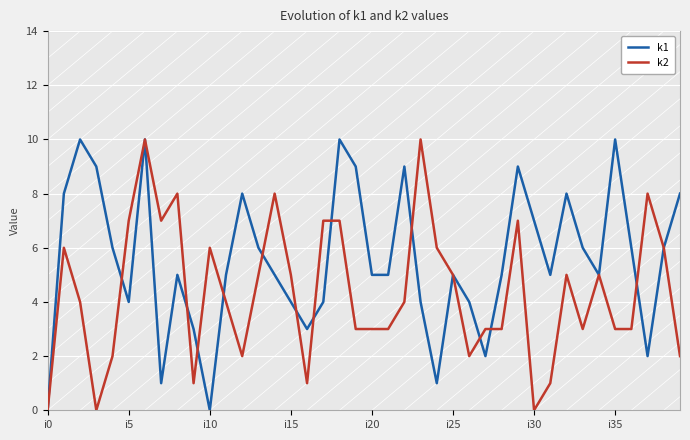

What is the greatest value displayed?

10